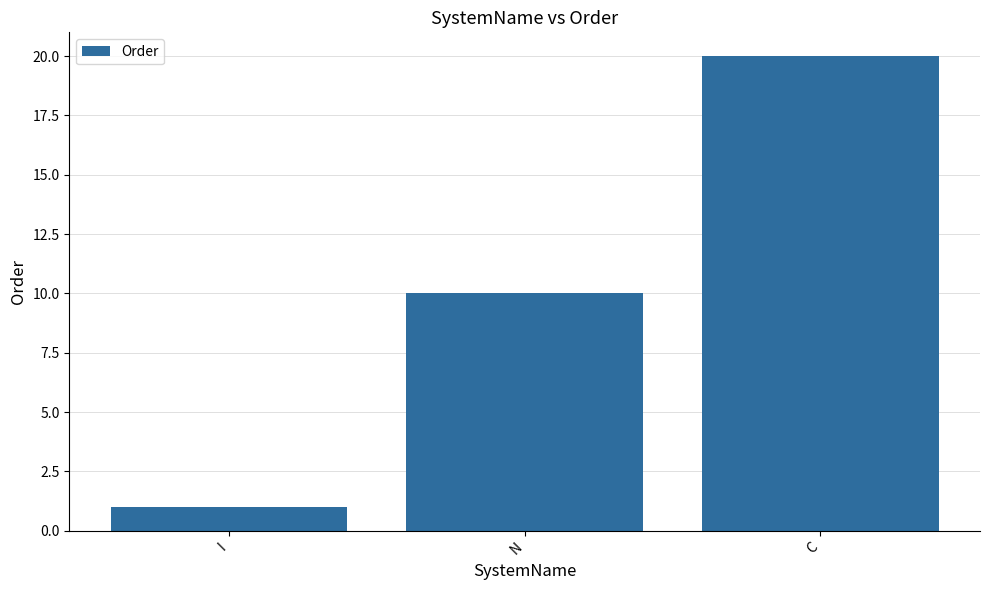

Reading left to right, what are all the values shown in this chart?

1	10	20